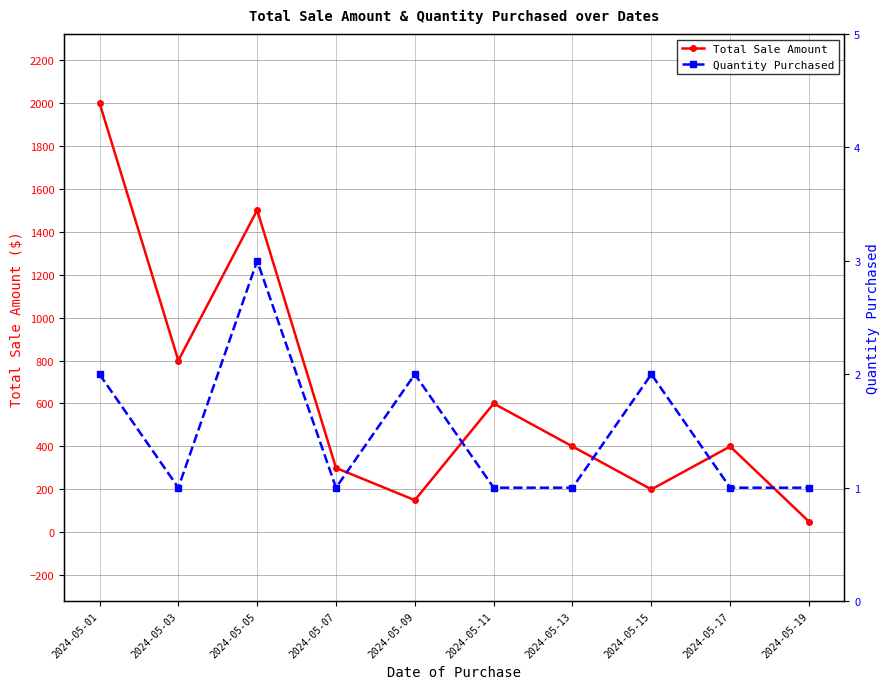

What is the difference between the maximum and minimum values in the Quantity Purchased series?

2